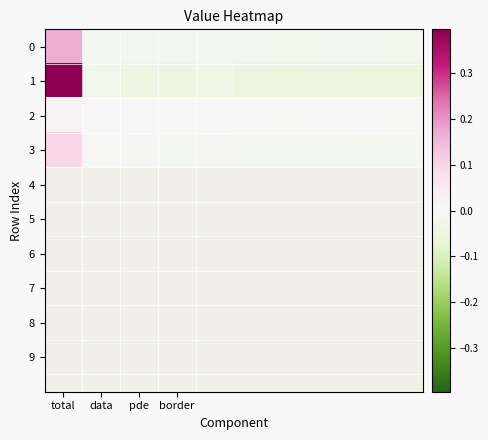

At which category is the sum across all series the highest?

total